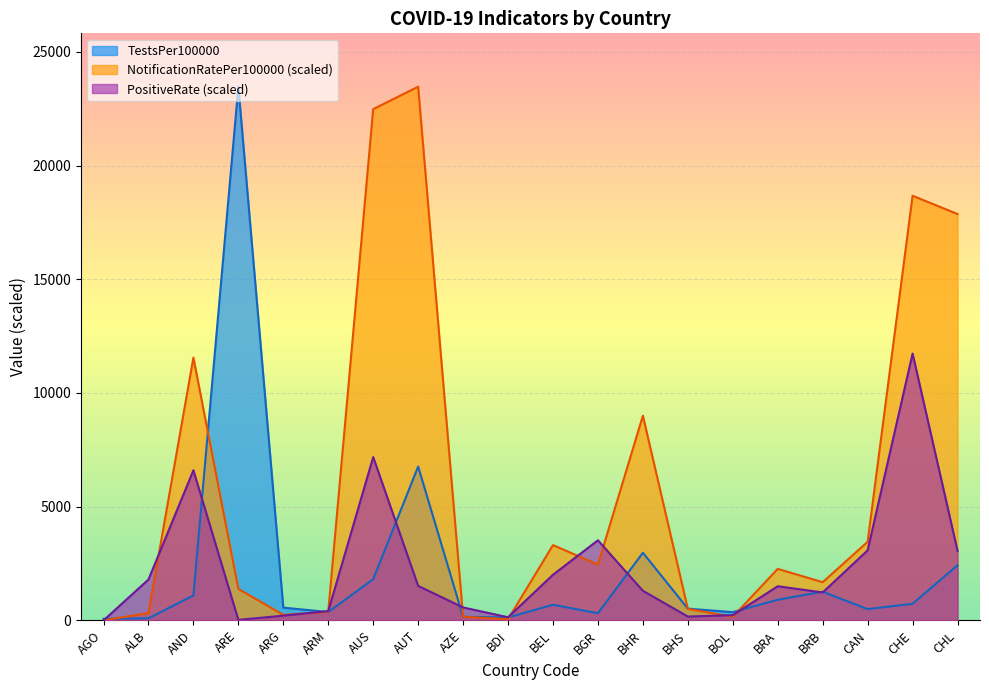

At which category does NotificationRatePer100000 reach its first local peak?

AND